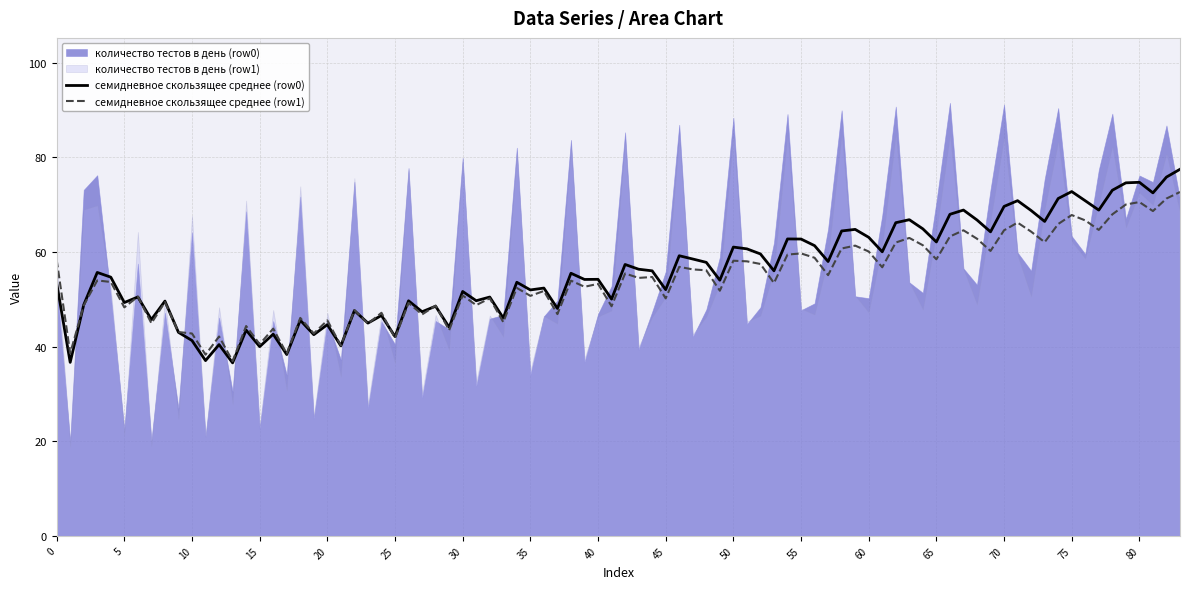

What is the minimum value for семидневное скользящее среднее (row1)?

36.9